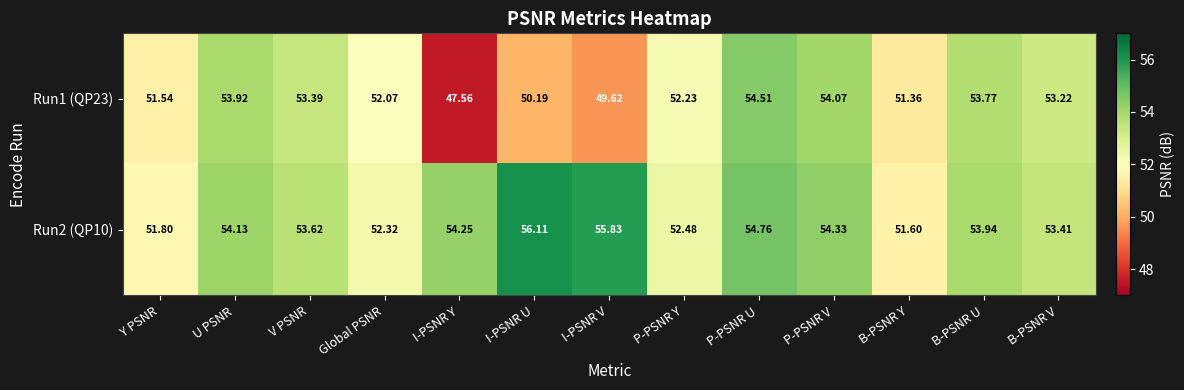

List the labels in order of Run1 (QP23) value, smallest first.

I-PSNR Y, I-PSNR V, I-PSNR U, B-PSNR Y, Y PSNR, Global PSNR, P-PSNR Y, B-PSNR V, V PSNR, B-PSNR U, U PSNR, P-PSNR V, P-PSNR U